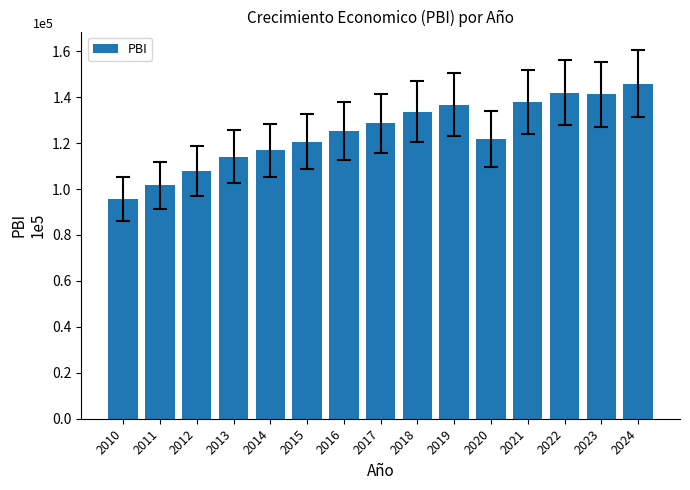

What is the change in value from 2011 to 2023?

+39713.6